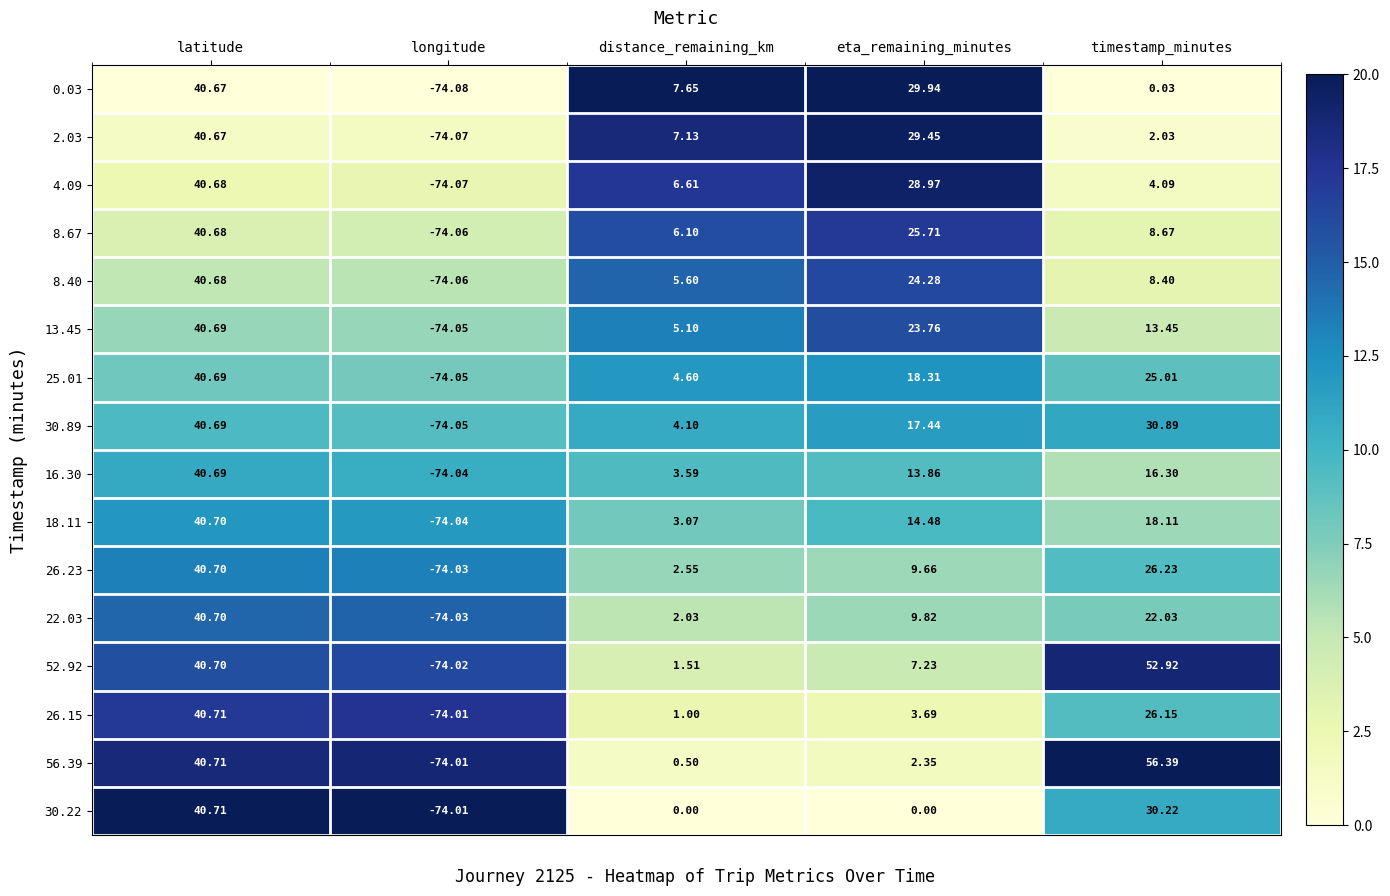

At which label does 8.67 first exceed 8?

latitude